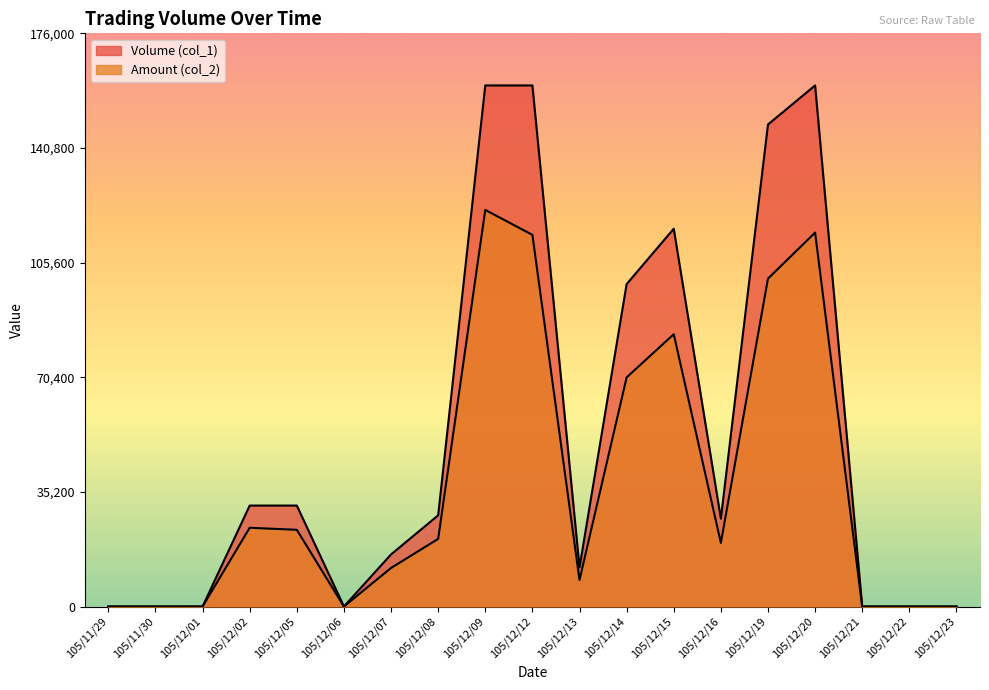

What is the label of the 17th point from the left?

105/12/21